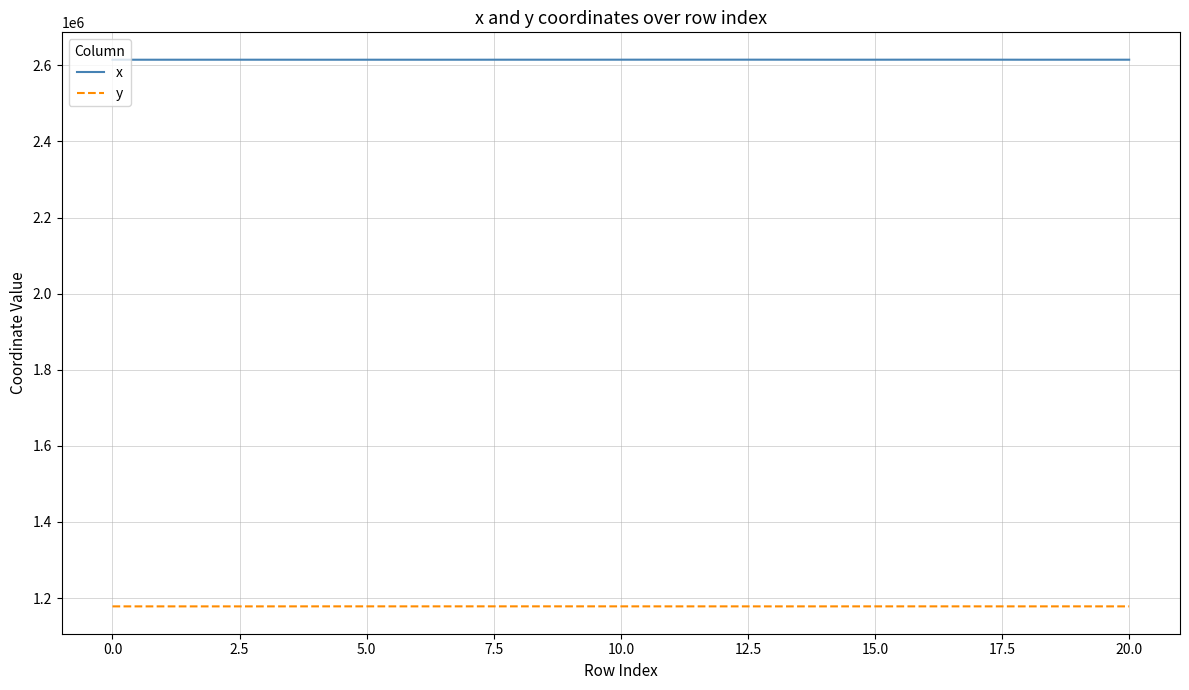

Which series has the largest total across all categories?

x